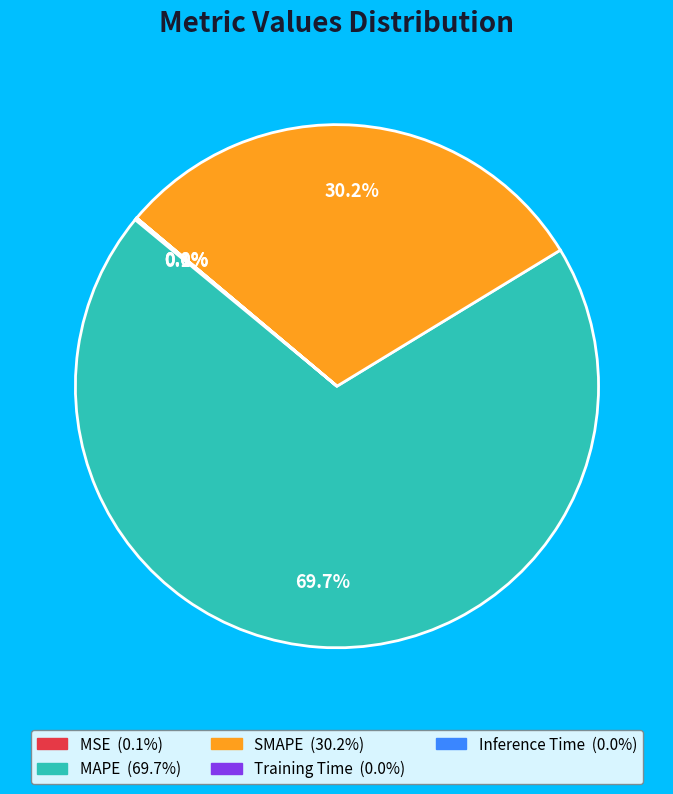

True or false: MAPE accounts for 81% of the total.

False